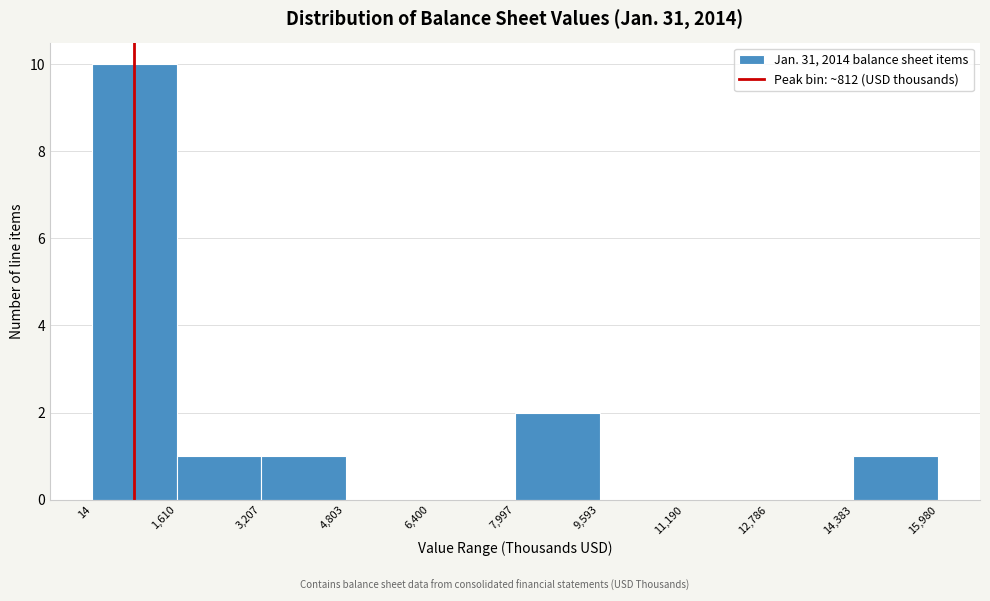

Reading left to right, transcribe this chart: for each bar, give the range it covers on the x-axis and its height. The values are not printed on the chart, so give them approximately, as read against the axis.

14 to 1,610: 10
1,610 to 3,207: 1
3,207 to 4,803: 1
4,803 to 6,400: 0
6,400 to 7,997: 0
7,997 to 9,593: 2
9,593 to 11,190: 0
11,190 to 12,786: 0
12,786 to 14,383: 0
14,383 to 15,980: 1